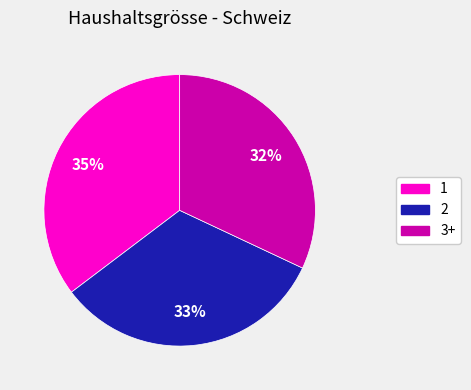

Which slice is the largest?

1